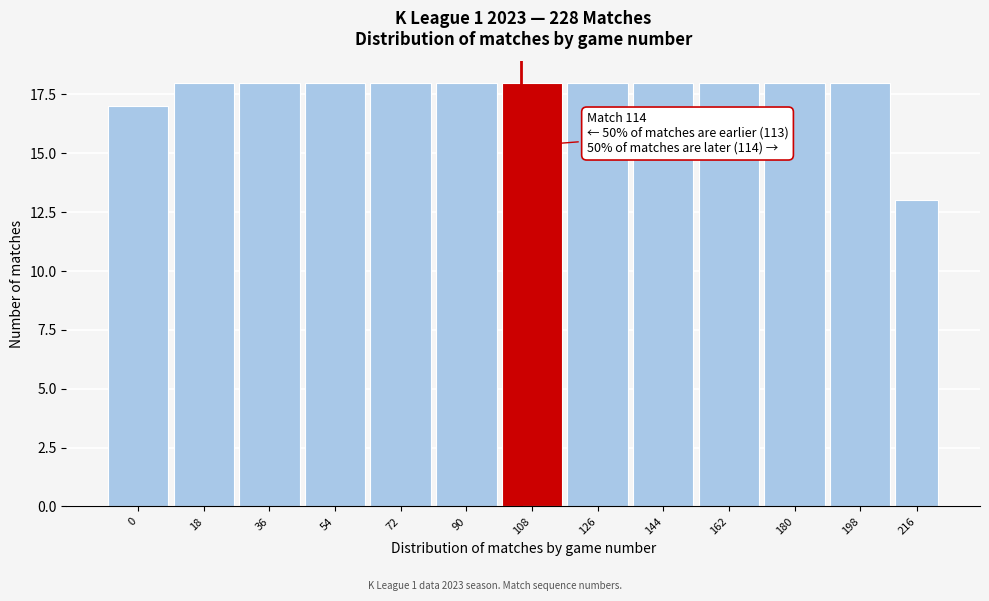

Reading right to left, what are all the values shown in this chart?

13	18	18	18	18	18	18	18	18	18	18	18	17